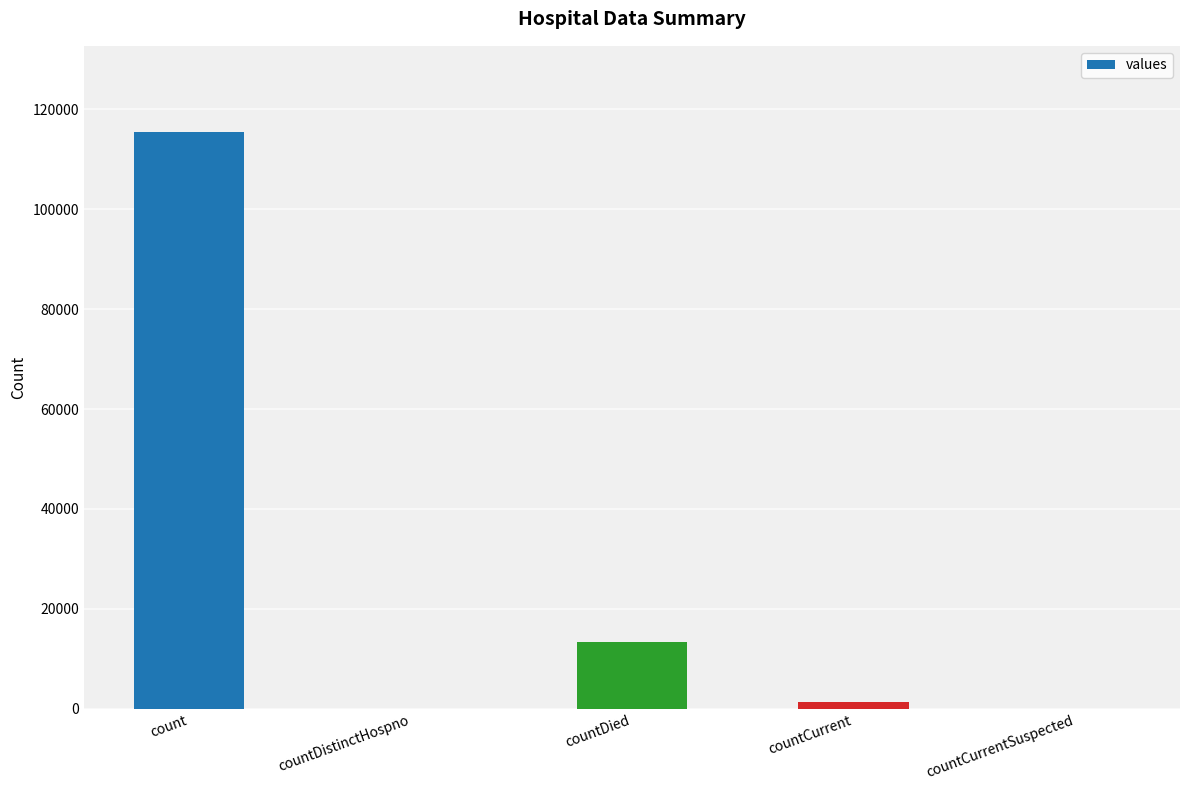

The value at countCurrentSuspected is 0. True or false?

True